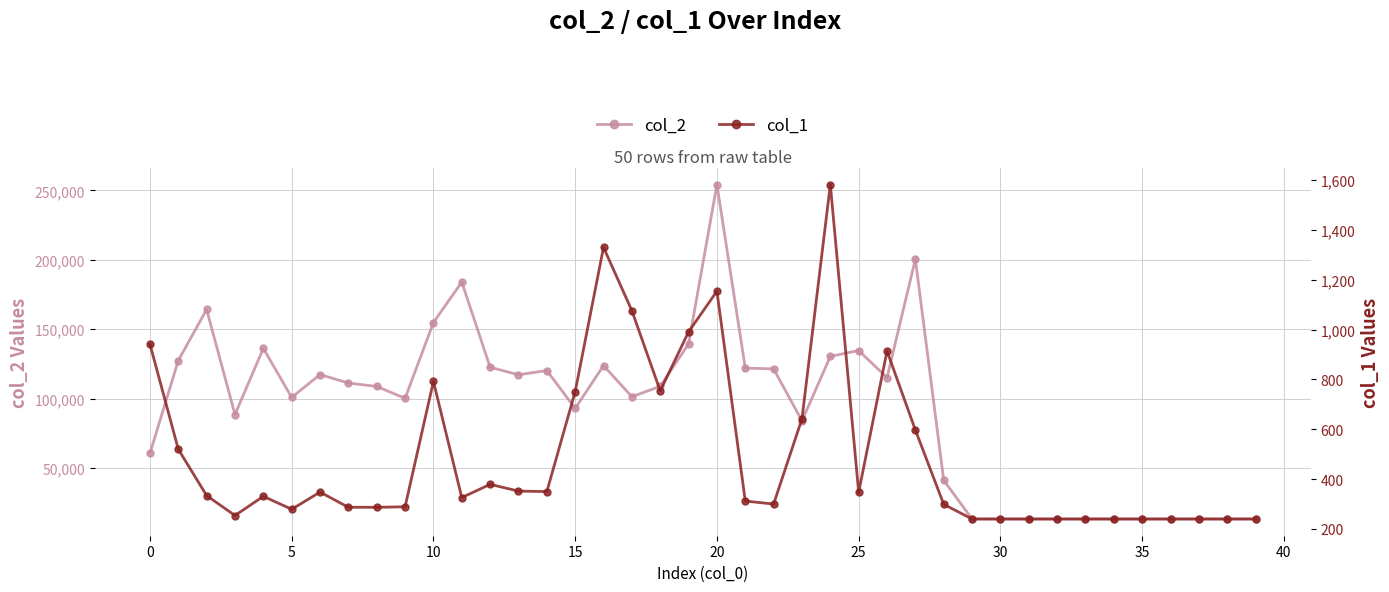

What is the value of the col_1 point at the 23rd from the left?

300